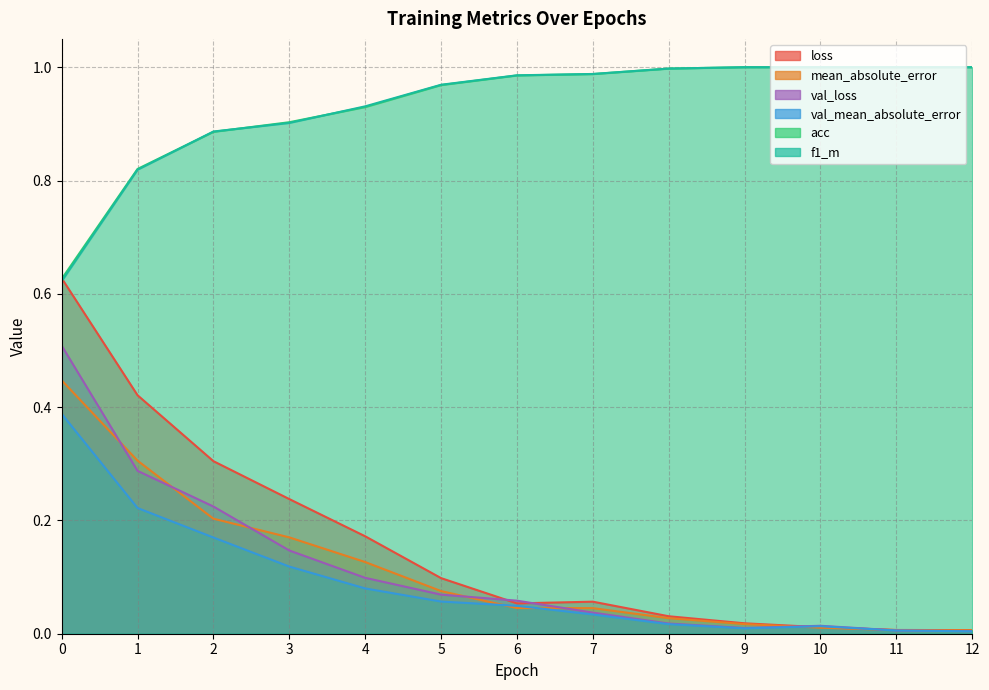

How many intersections are there between mean_absolute_error and val_mean_absolute_error?

4